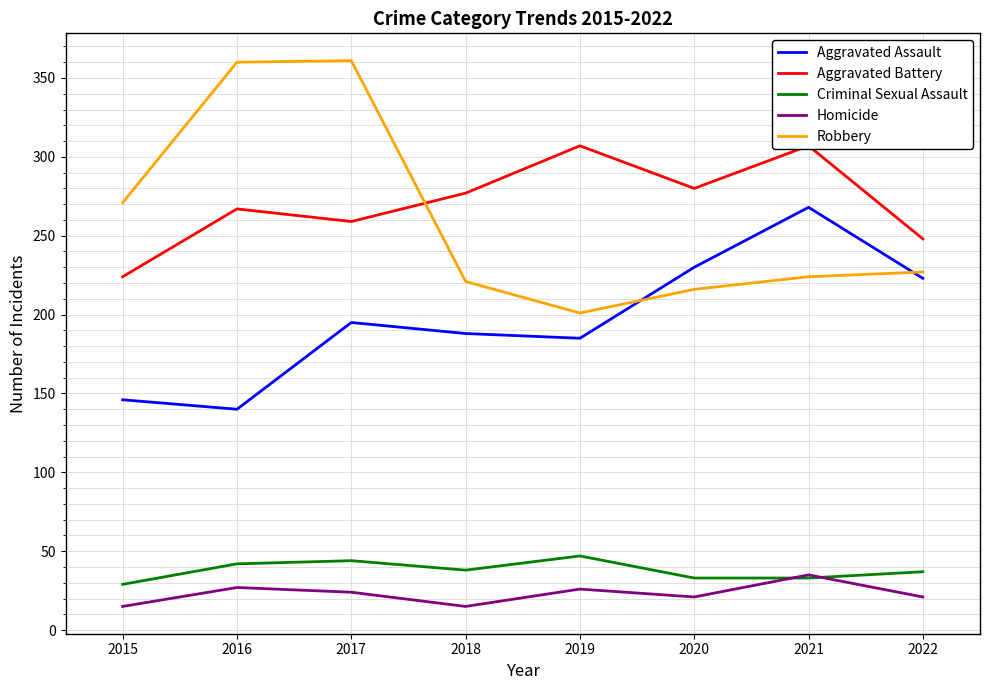

What is the difference between the Homicide values at 2017 and 2020?

3